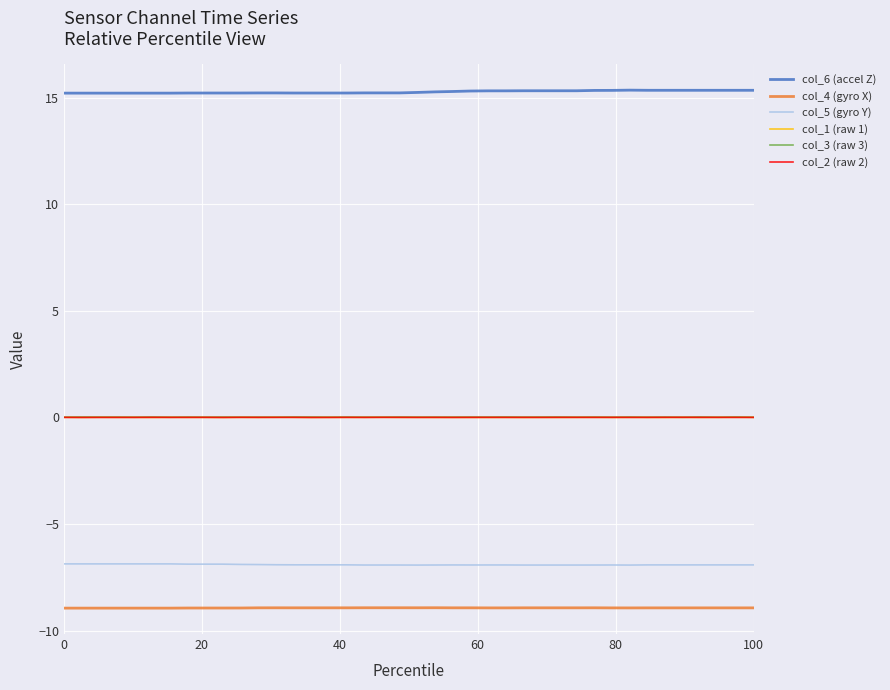

True or false: col_4 (gyro X) and col_2 (raw 2) intersect in this chart.

False